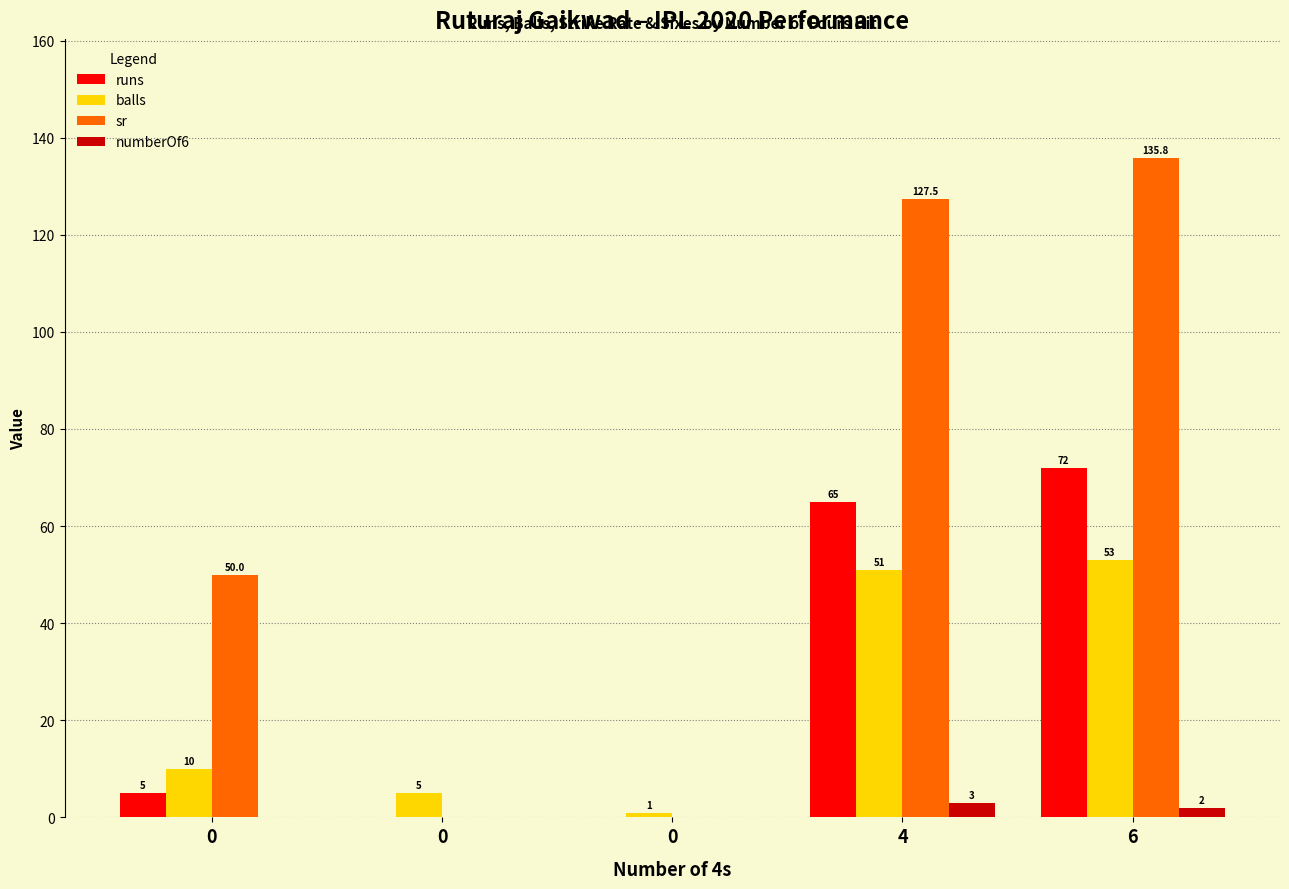

Are the bars horizontal?

No